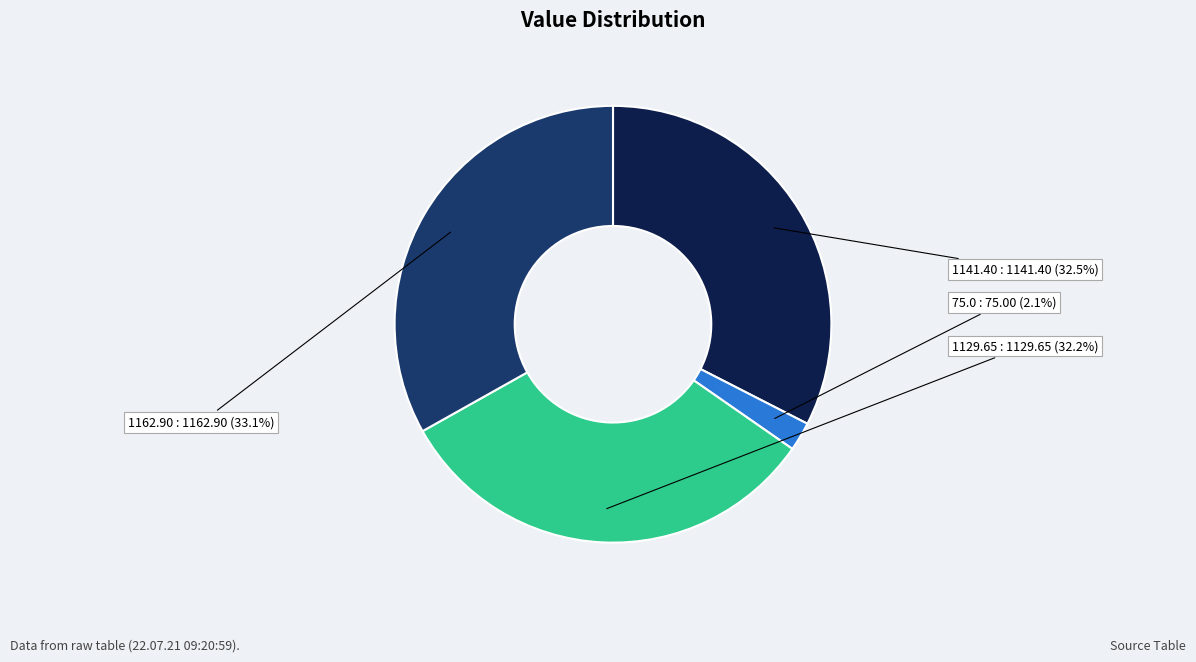

Is there a majority slice in this chart?

No